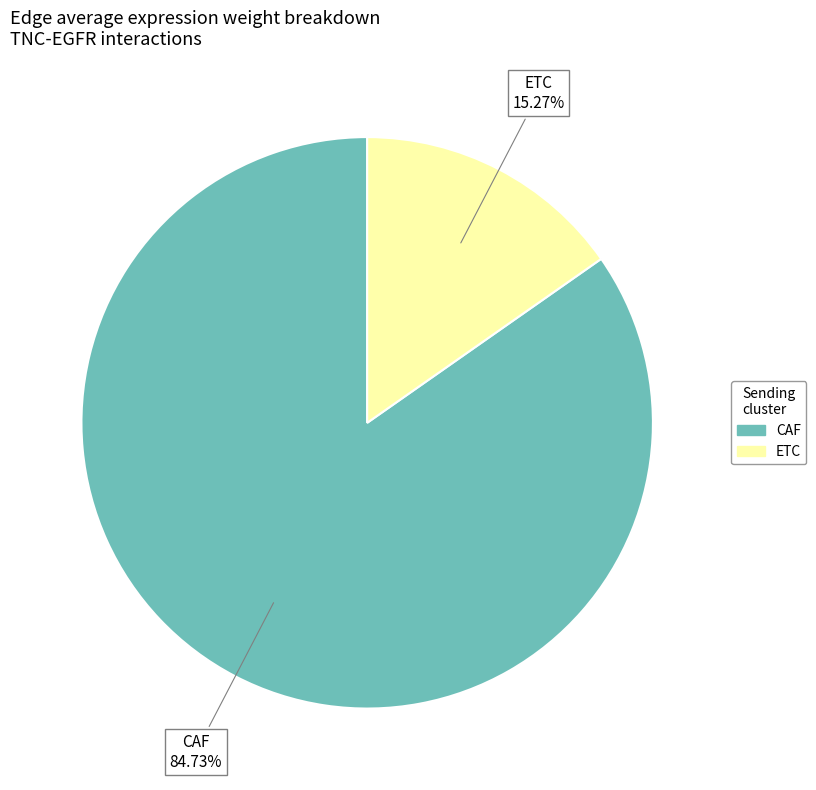

Rank the categories by value from highest to lowest.

CAF, ETC